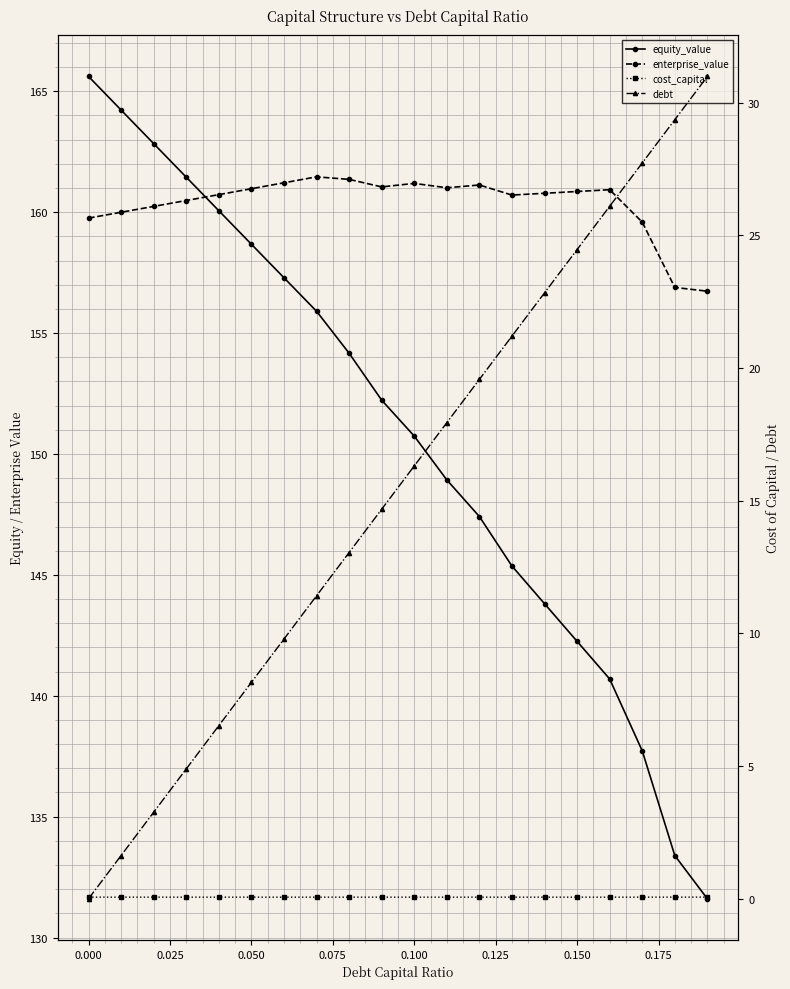

True or false: cost_capital has a value of 0.1 at 13.

False